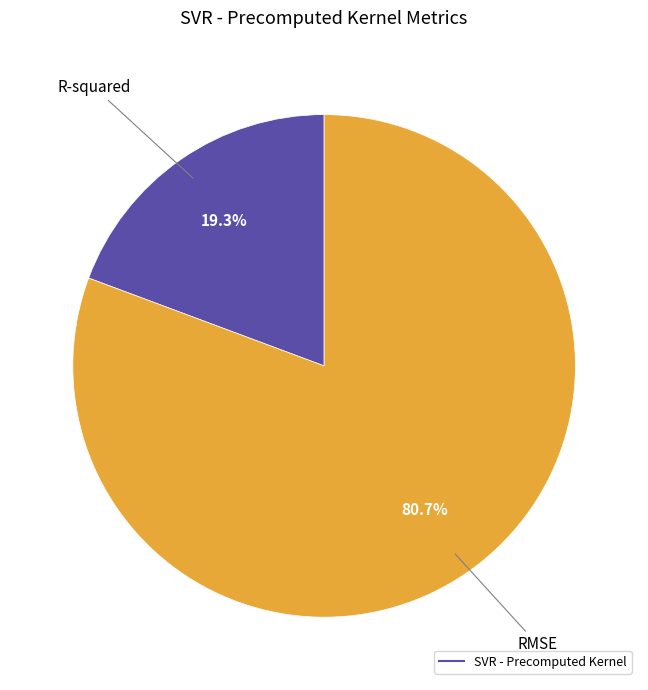

How many segments does this pie chart have?

2